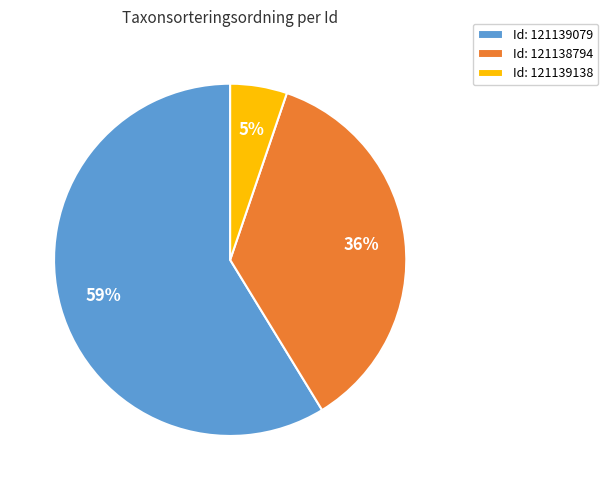

What is the largest slice in the pie chart?

Id: 121139079